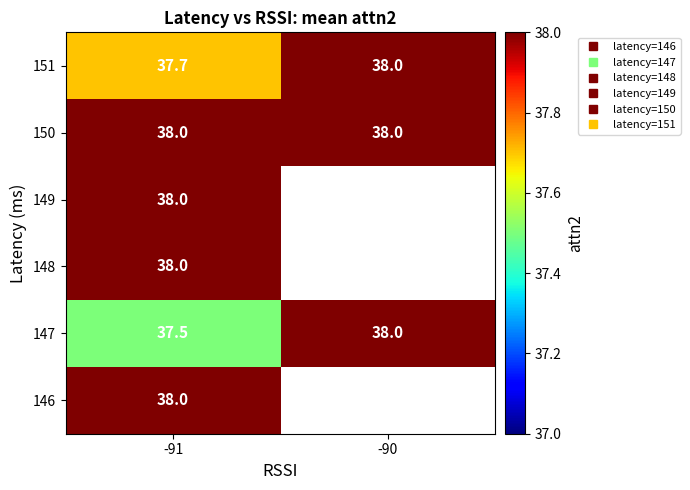

What is the average value of the 147 series?

37.8